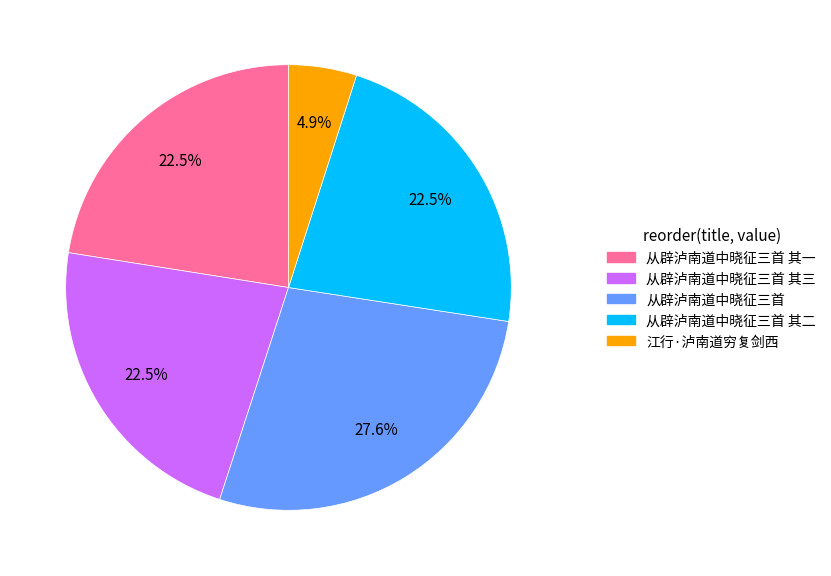

Is there any slice that represents more than half of the pie?

No